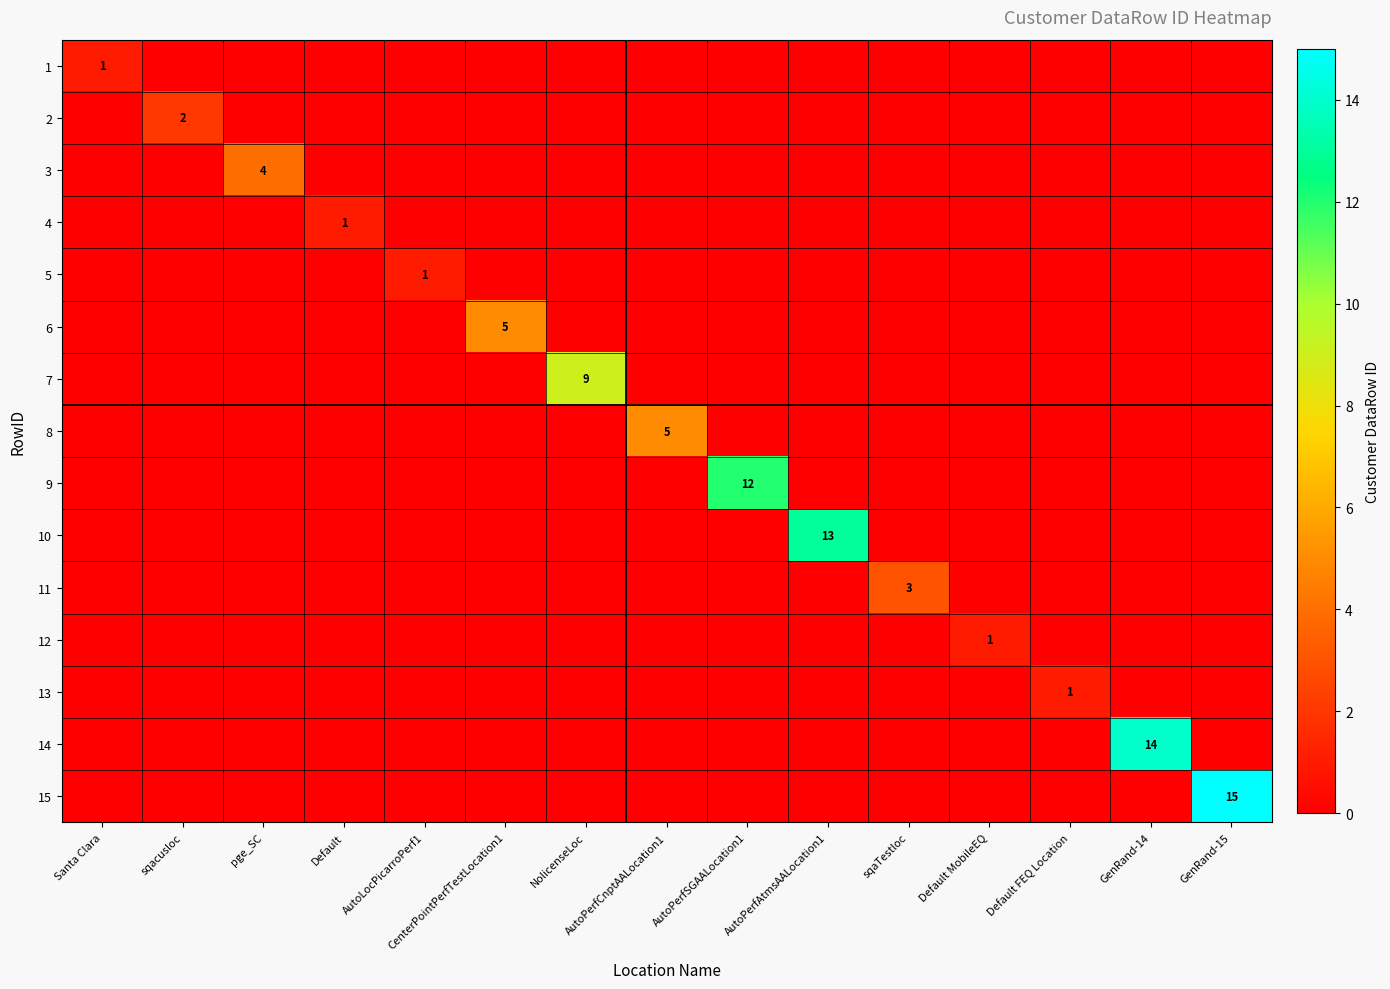

Is it true that 7 equals 15 at NolicenseLoc?

False